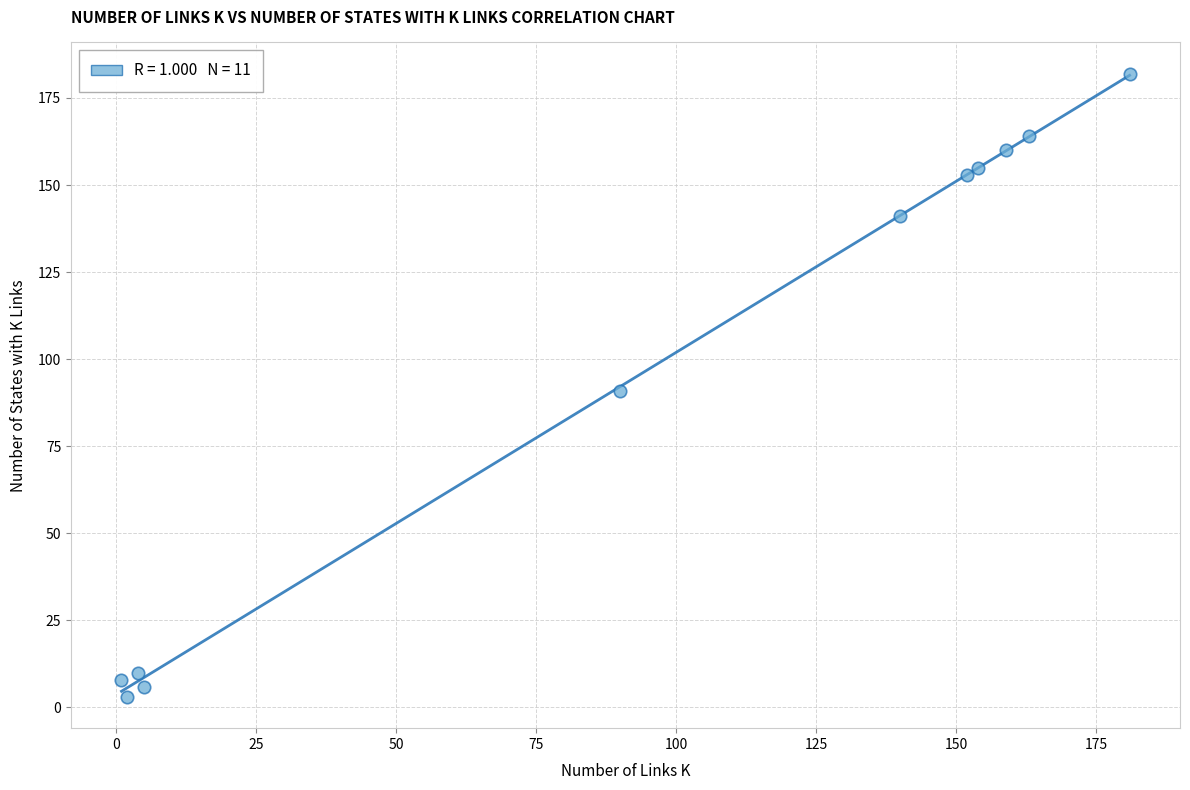

What is the average X value?

96